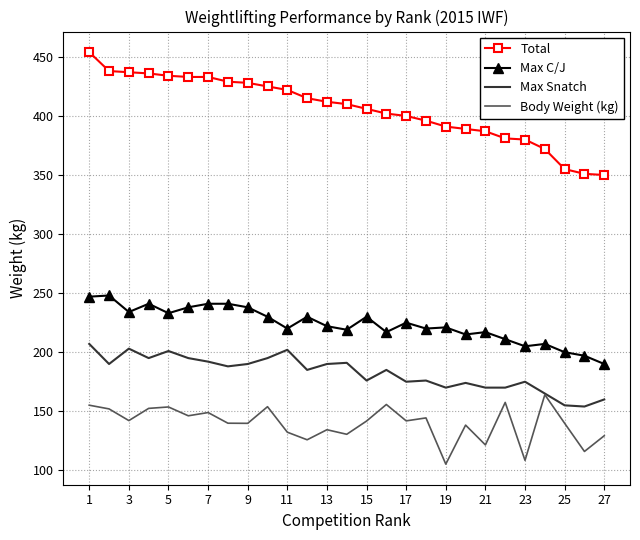

Which series has the widest spread of values?

Total